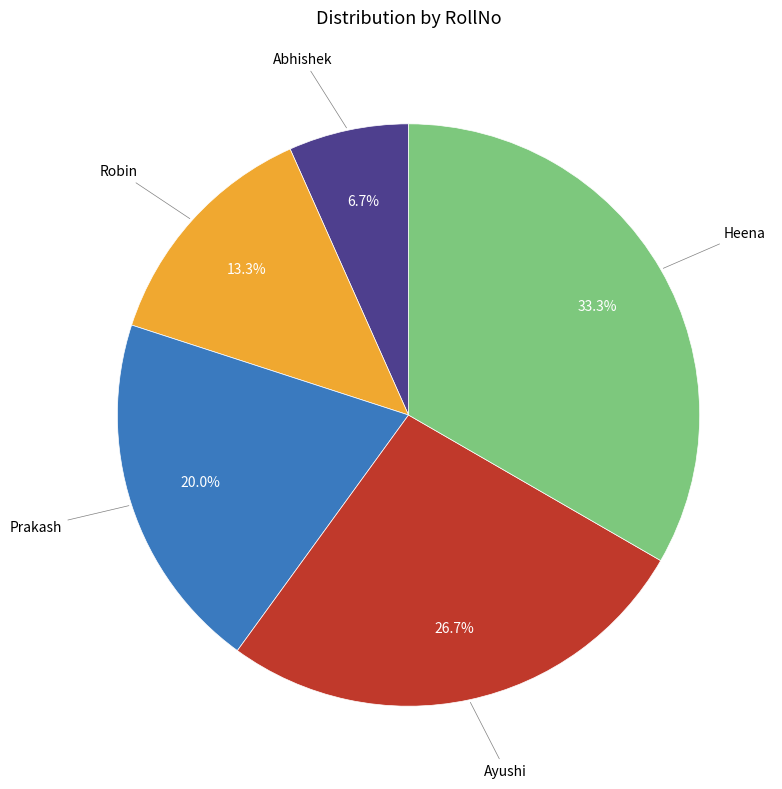

Does any single category account for the majority?

No